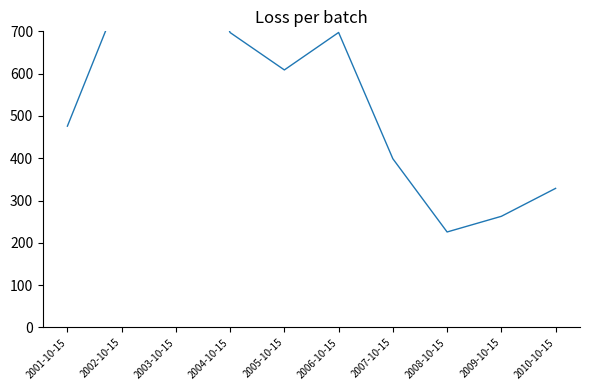

Reading left to right, what are all the values shown in this chart?

475.9	795.3	997.9	697.1	608.8	697.3	398.8	225.8	262.8	328.8